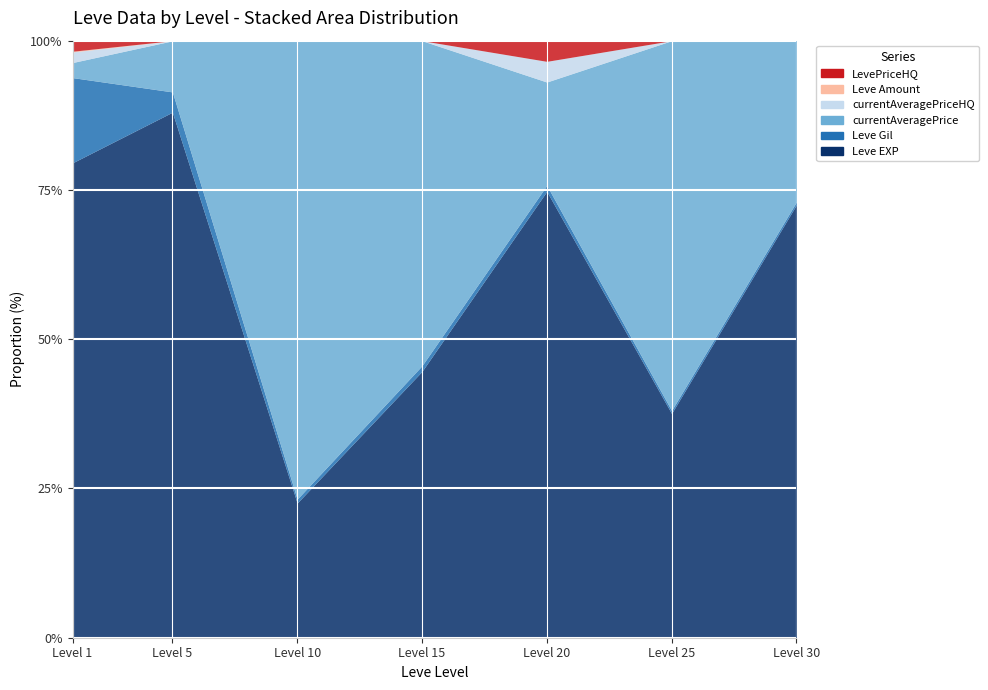

Rank the series at 25 from highest to lowest value.

currentAveragePrice, Leve EXP, Leve Gil, Leve Amount, currentAveragePriceHQ, LevePriceHQ